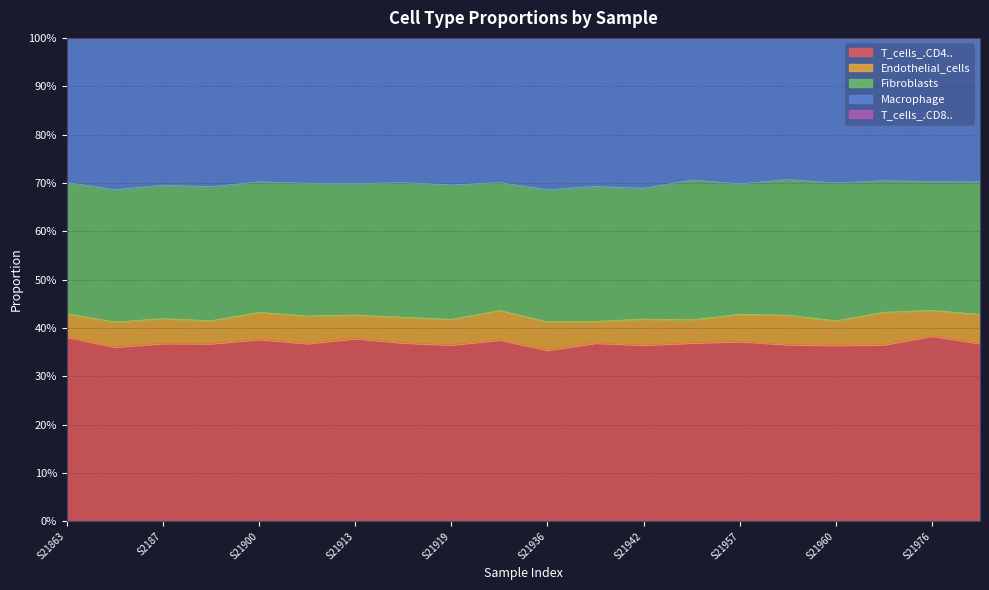

How many distinct data groups are displayed?

5